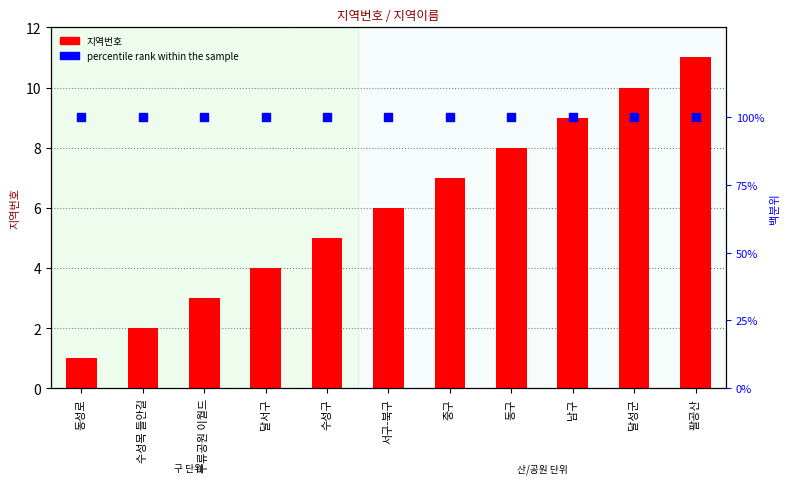

At which category is the sum across all series the highest?

팔공산